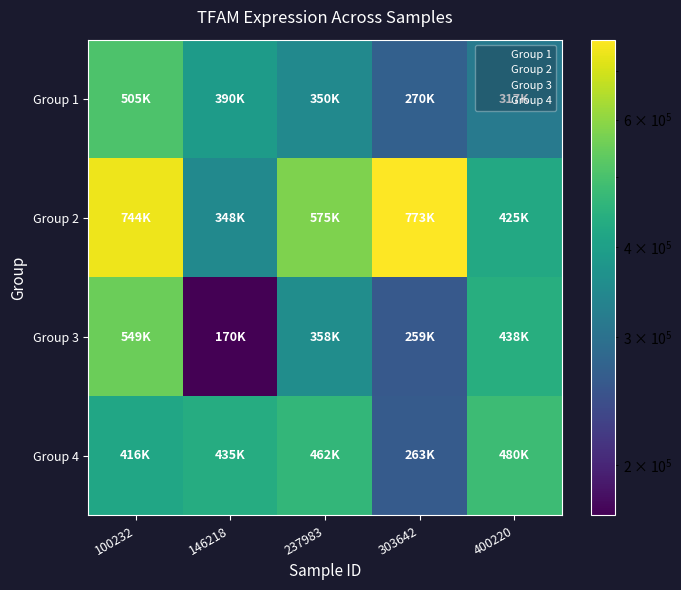

What is the spread (max minus min) of values at 303642?

514266